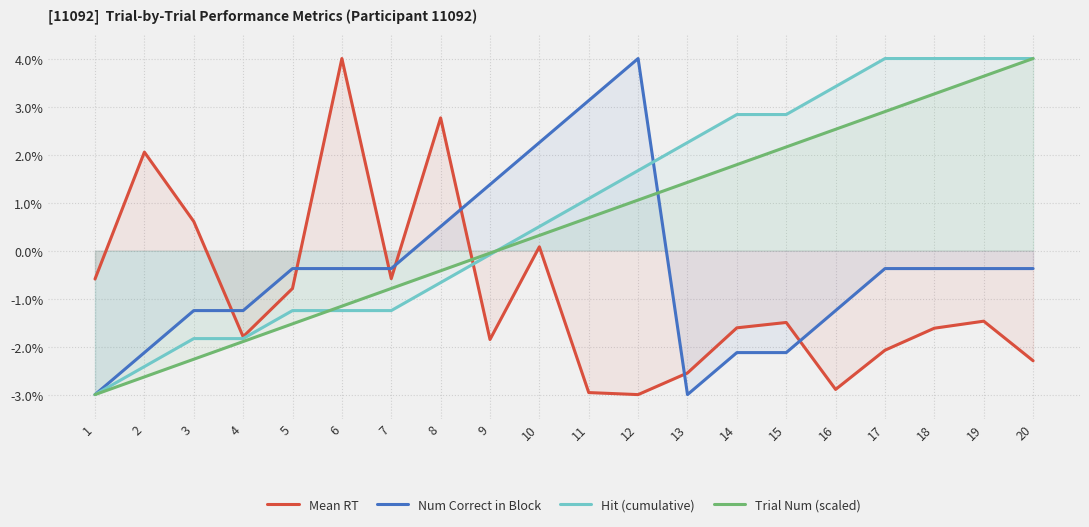

The value of Hit (cumulative) at 15 is 2.8. True or false?

True